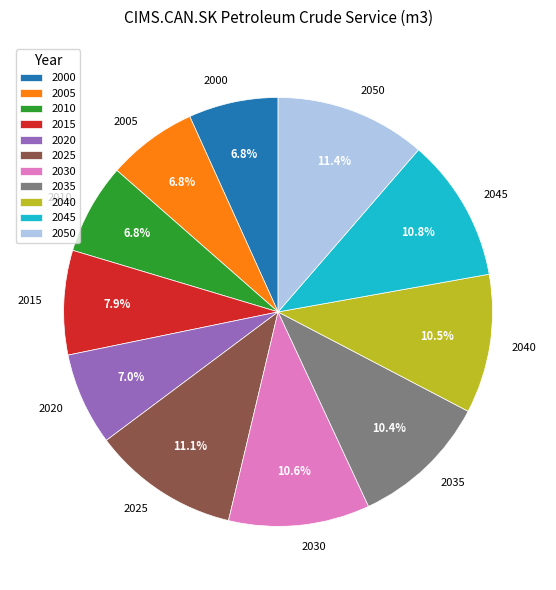

What percentage is NOT represented by 2035?

89.6%